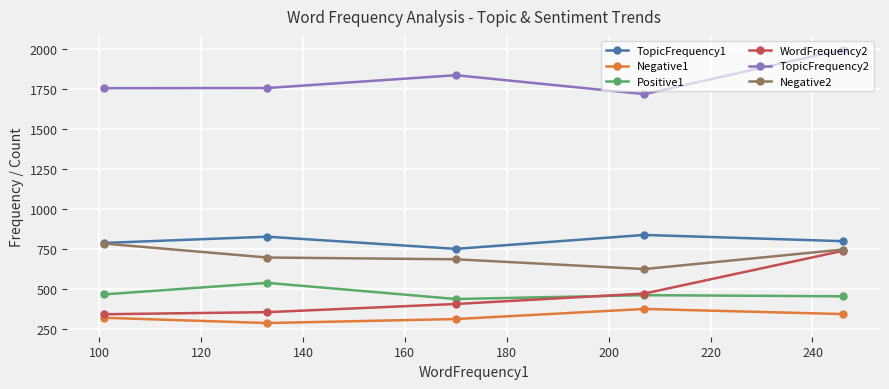

In Positive1, how many points are higher than both neighbors (excluding endpoints)?

2